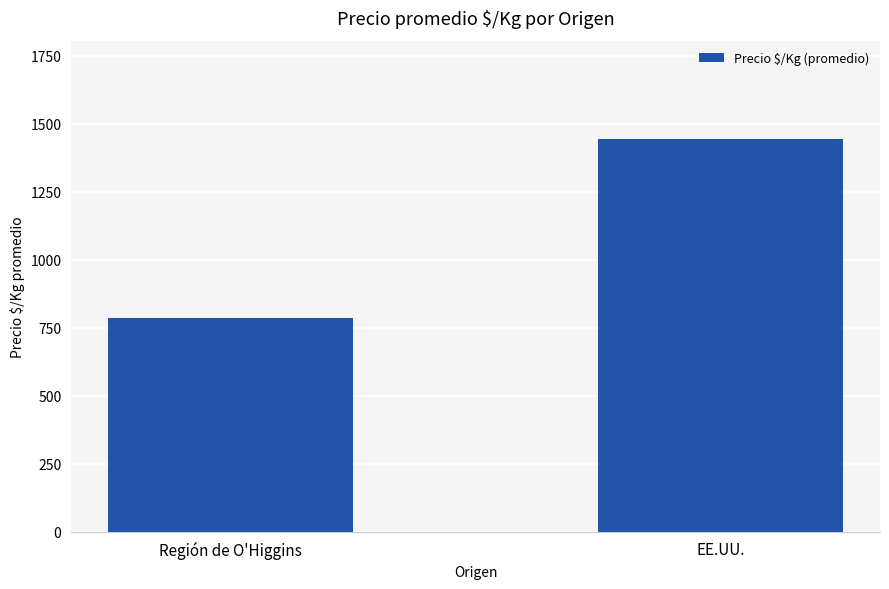

What position from the left is Región de O'Higgins?

1